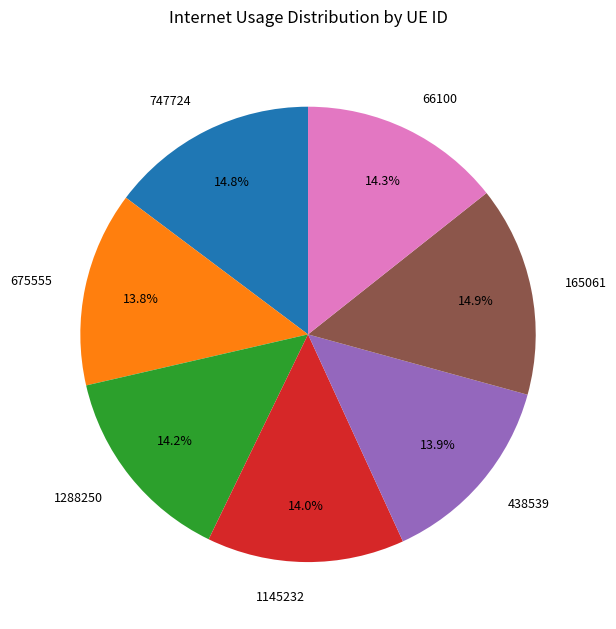

Does 438539 represent more than half of the total?

No